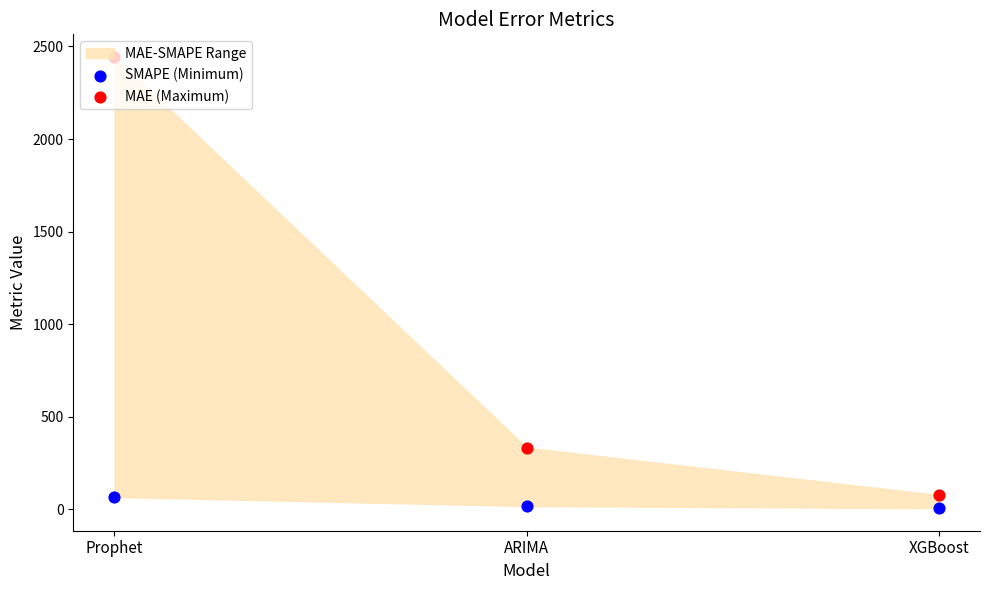

At how many categories does at least one series exceed 1512?

1